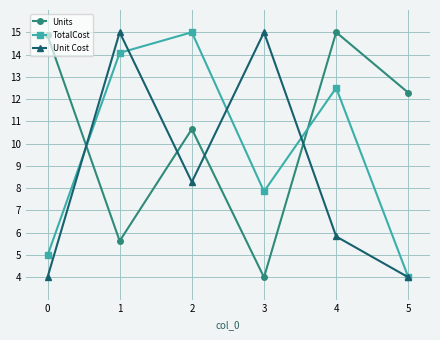

Reading left to right, list all the values displayed in this chart.

Units: 0=14.9	1=5.6	2=10.7	3=4.0	4=15.0	5=12.3
TotalCost: 0=5.0	1=14.1	2=15.0	3=7.9	4=12.5	5=4.0
Unit Cost: 0=4.0	1=15.0	2=8.3	3=15.0	4=5.8	5=4.0